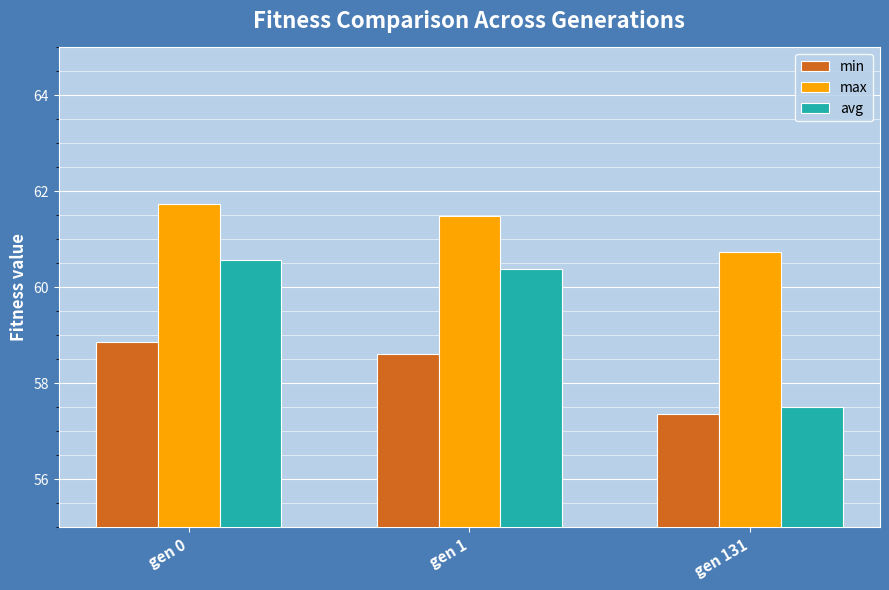

How many data points in min are above 58?

2